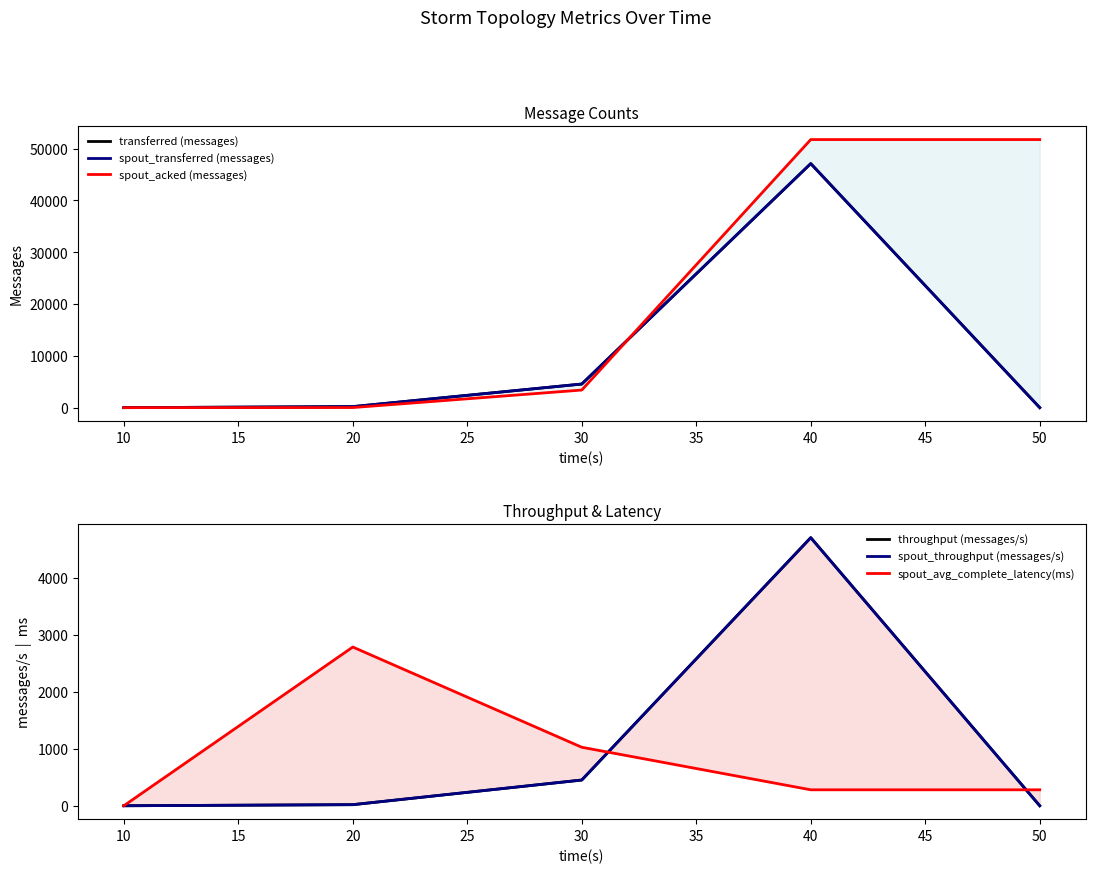

Which series has the largest total across all categories?

spout_acked (messages)